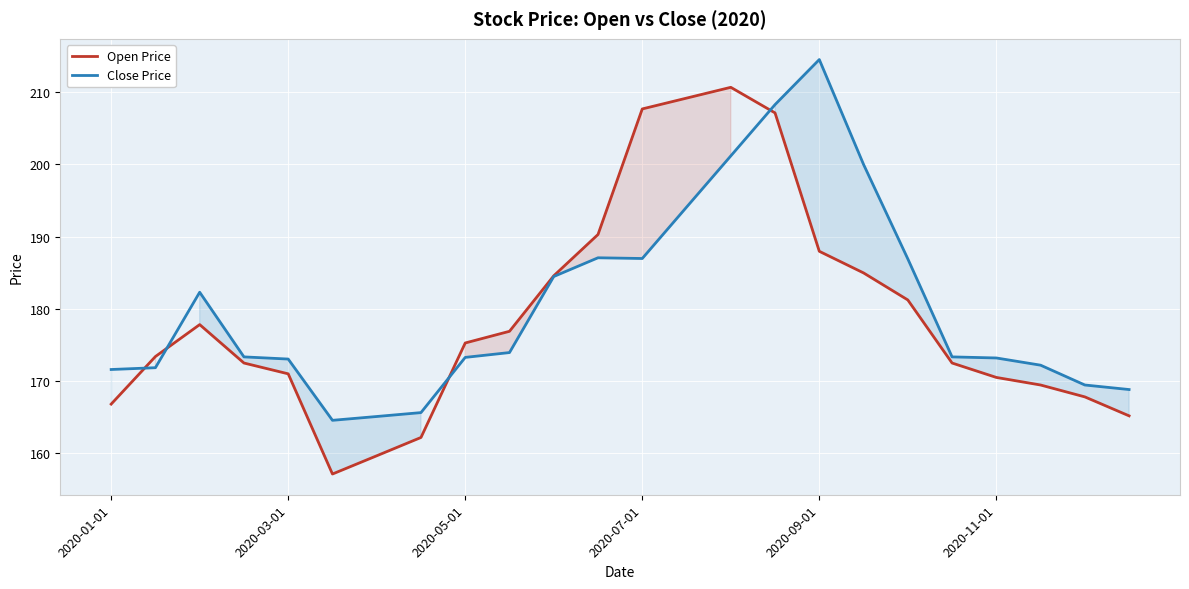

Which series has the largest total across all categories?

Close Price